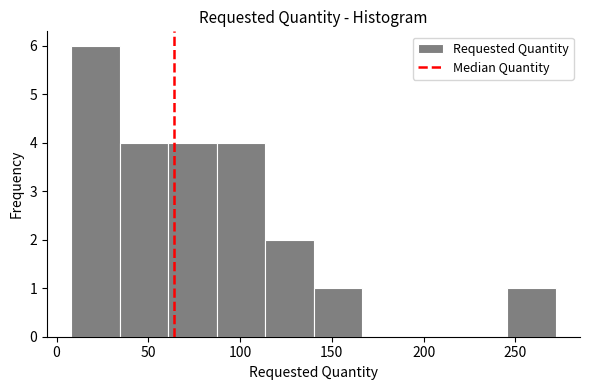

Reading left to right, list every bar in this chart as the range it spans on the x-axis followed by its height. Neither the bar edges nor the heights are printed on the chart, so give them approximately, as read against the axes.

10 to 35: 6
35 to 60: 4
60 to 85: 4
85 to 115: 4
115 to 140: 2
140 to 165: 1
165 to 195: 0
195 to 220: 0
220 to 245: 0
245 to 270: 1